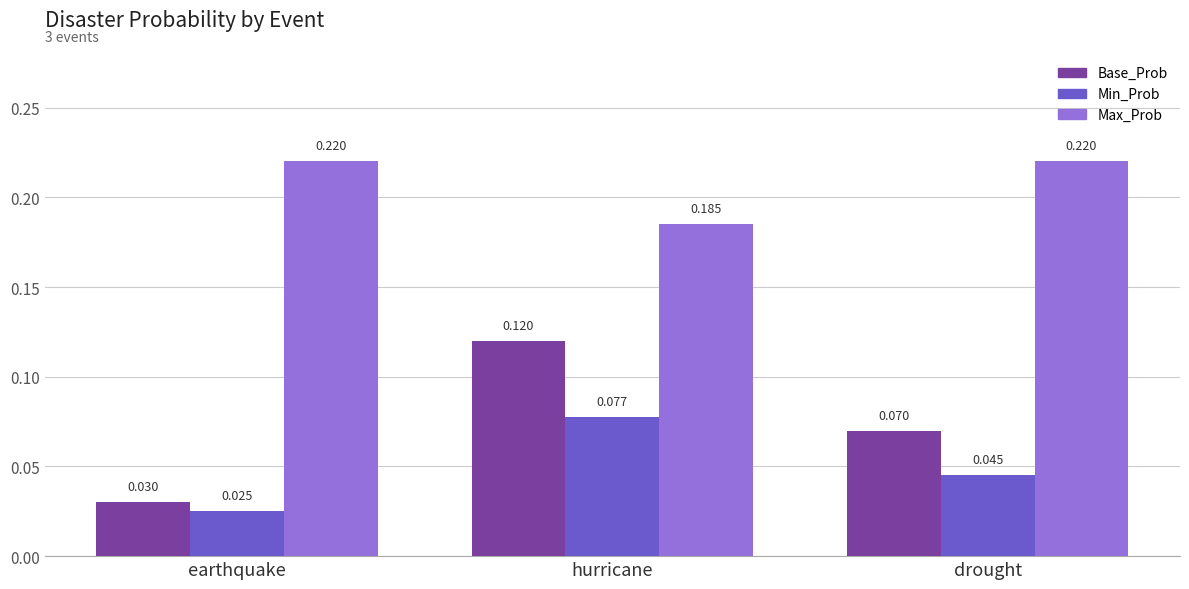

What position from the left is earthquake?

1